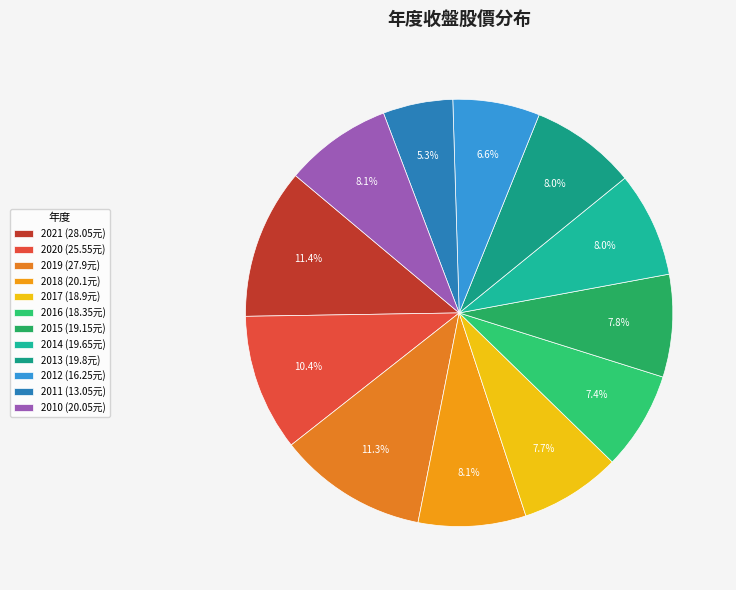

To the nearest percent, what percentage of the pie is 2011?

5%